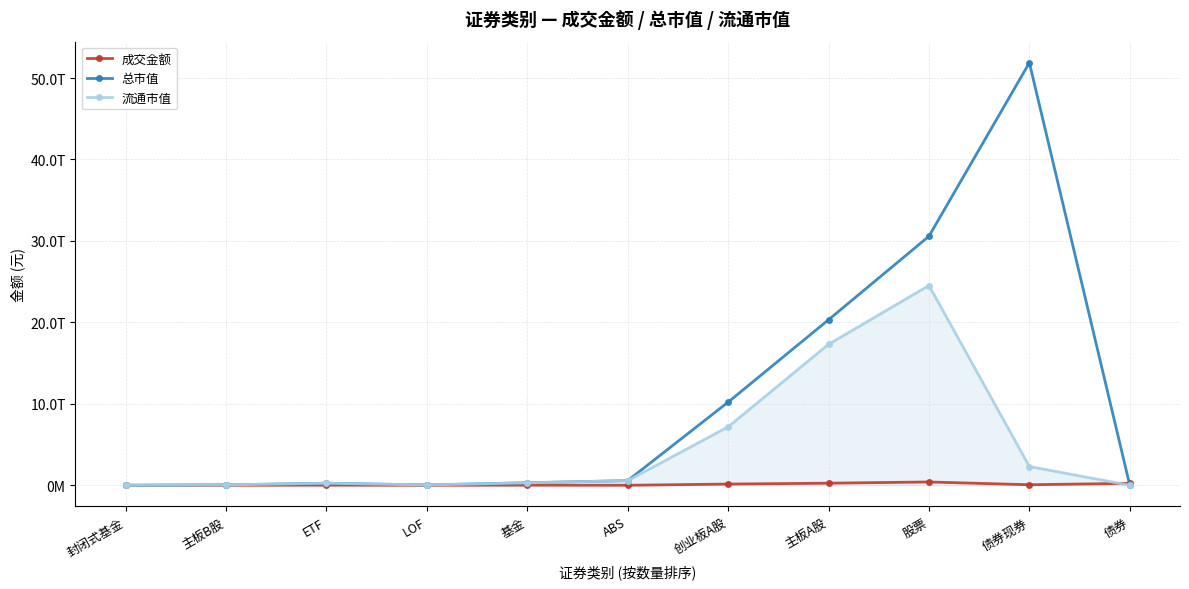

Between ETF and 债券, which series saw the biggest shift?

总市值